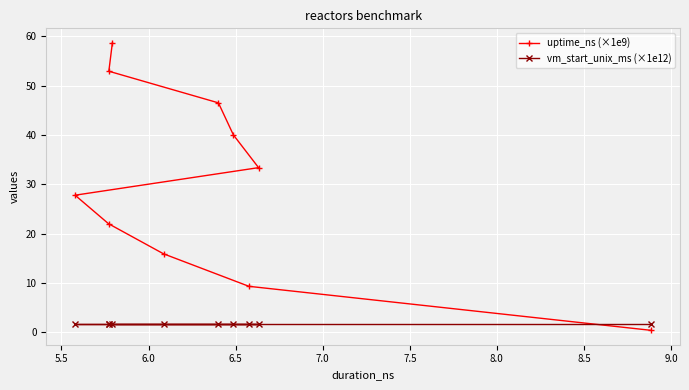

What is the greatest value displayed?

58.7